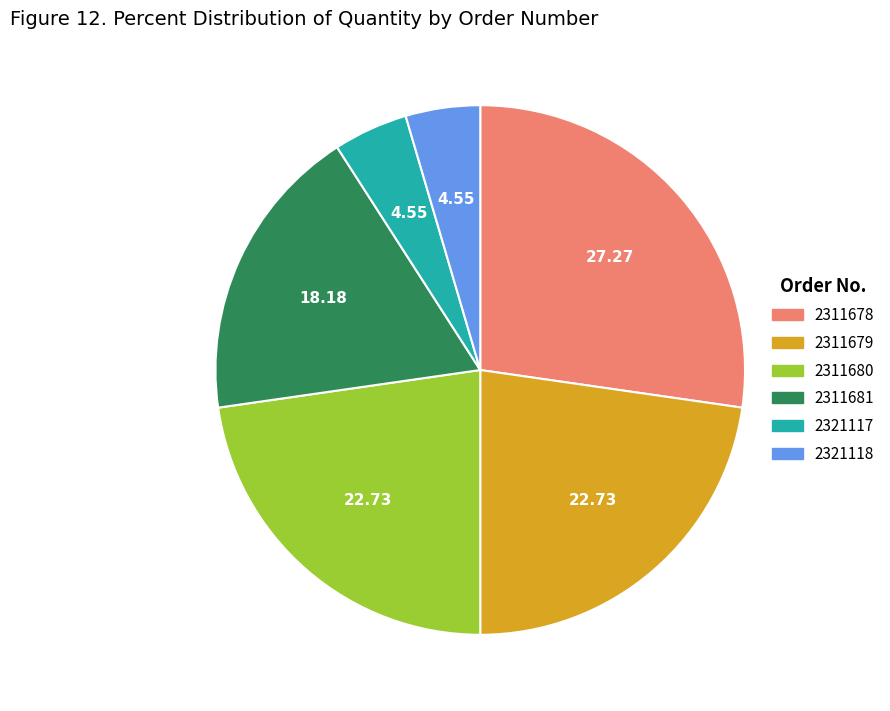

Is the sum of 2321118 and 2311681 greater than half?

No